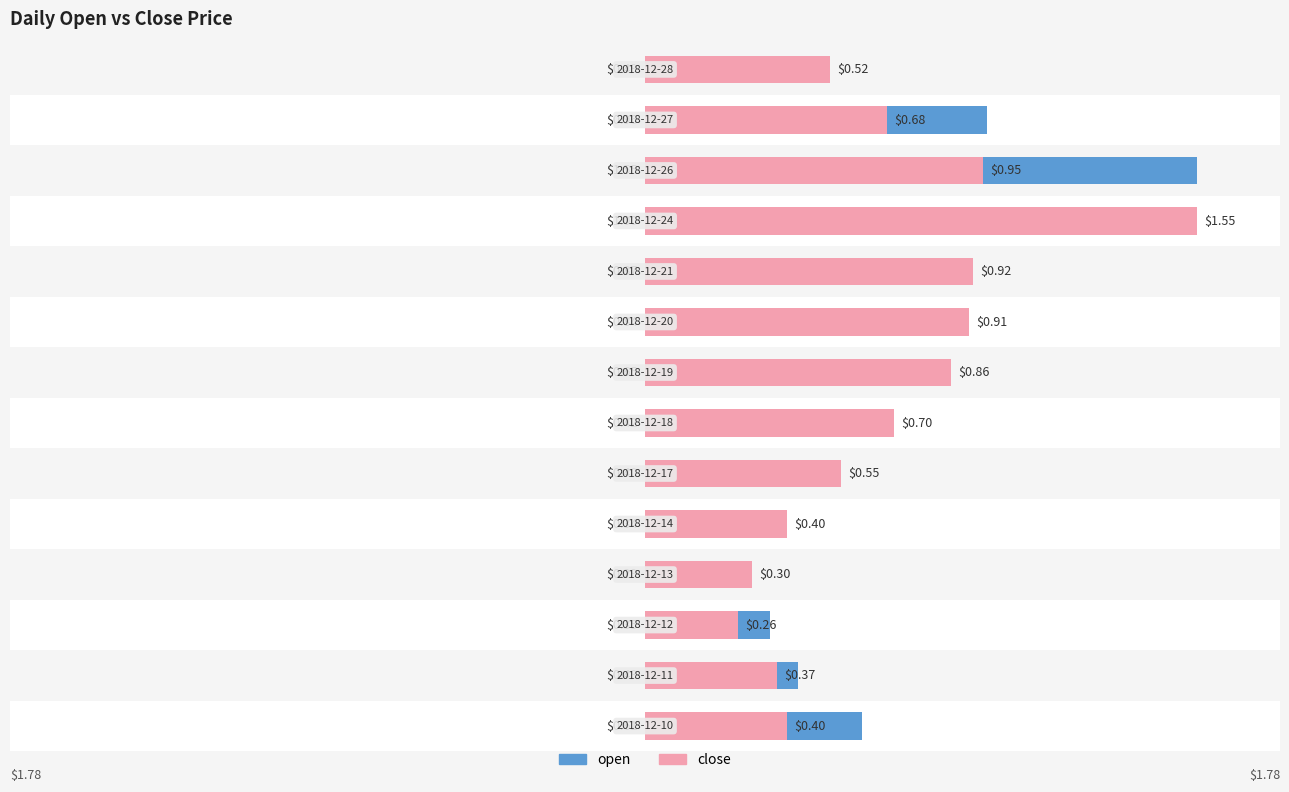

How many groups of bars are there?

14